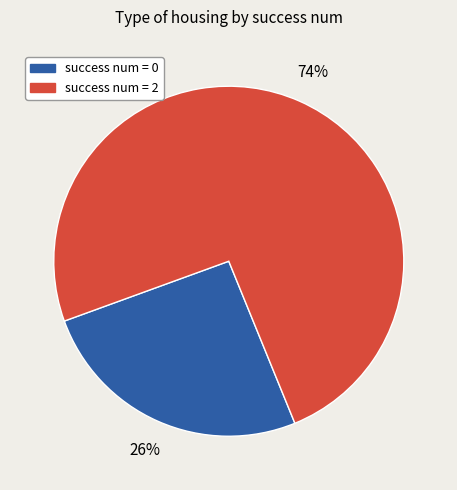

Is there a majority slice in this chart?

Yes